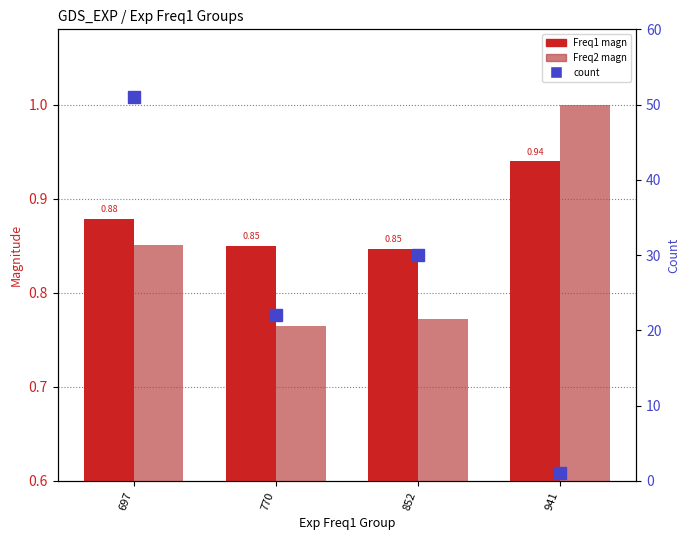

What is the total value across all series at 852?

31.6